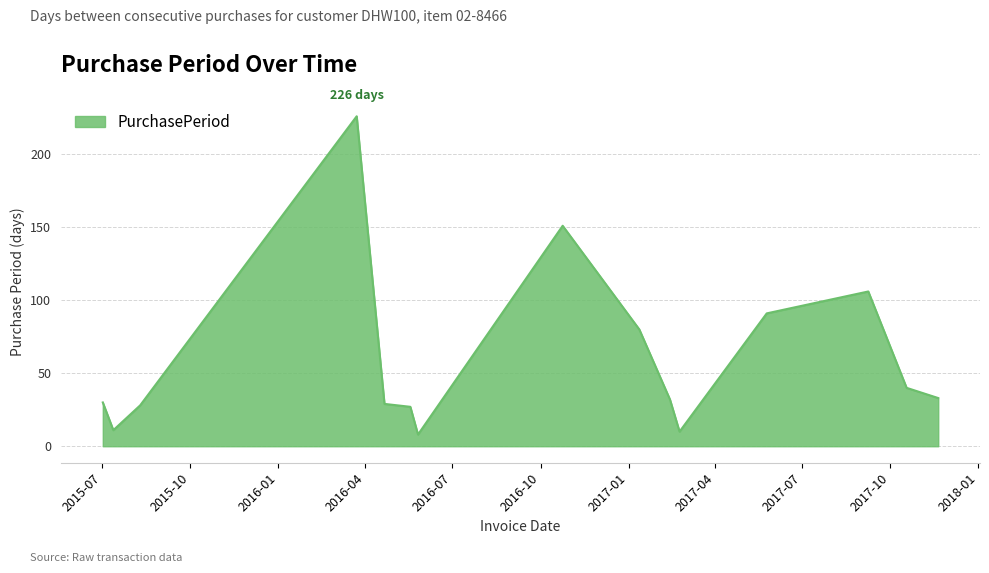

True or false: there are more than 0 points higher than both neighbors.

True